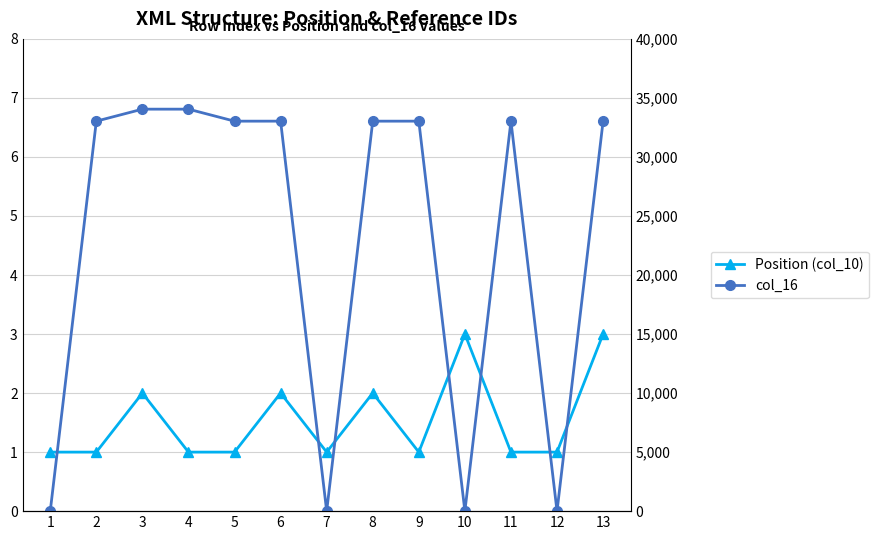

Between 11 and 6, which is larger?

6